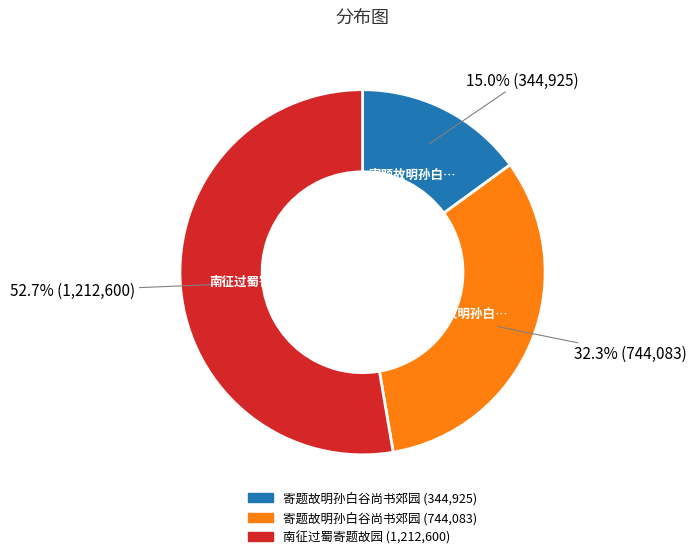

Is there a majority slice in this chart?

Yes